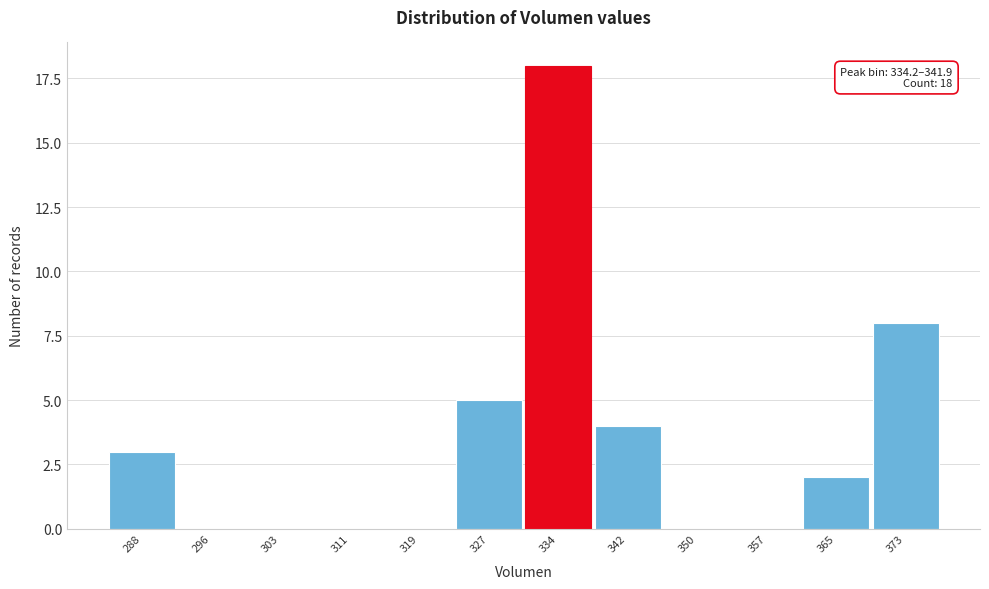

Reading left to right, what are all the values shown in this chart?

288=3	296=0	303=0	311=0	319=0	327=5	334=18	342=4	350=0	357=0	365=2	373=8